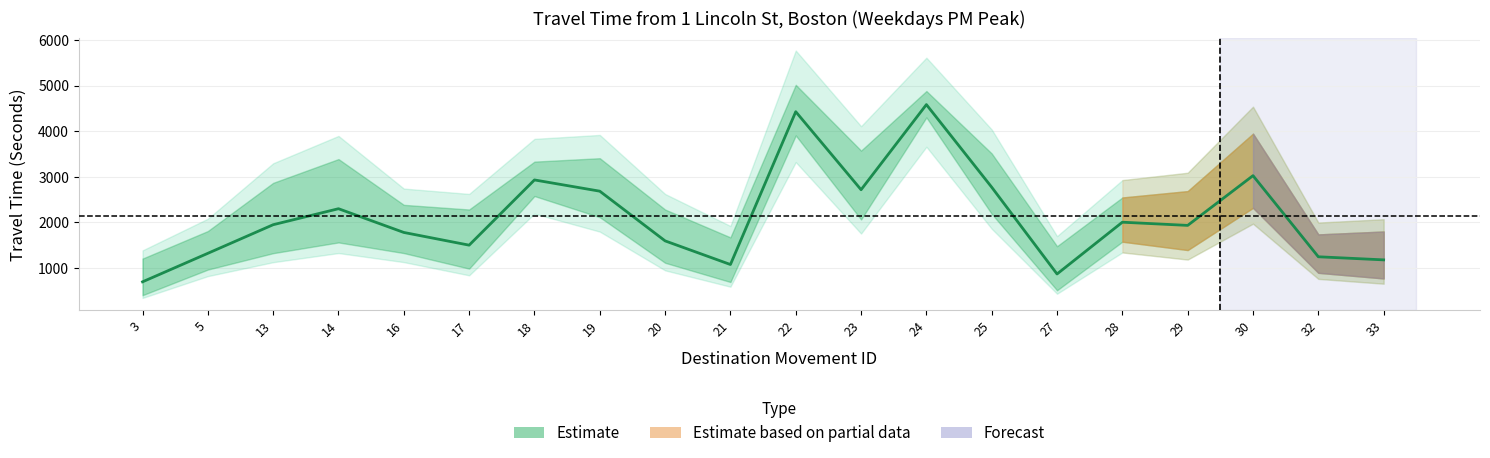

Which category has the highest value across all series?

24